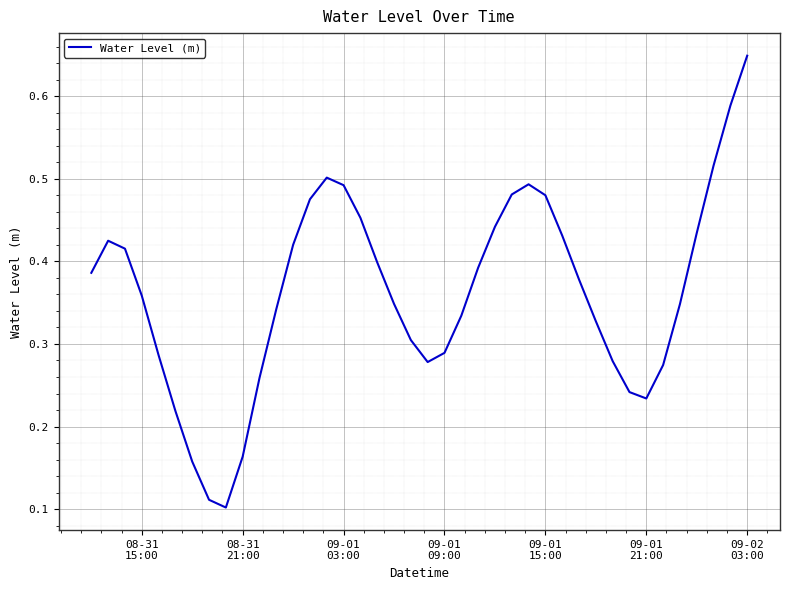

How many lines are shown in the chart?

1